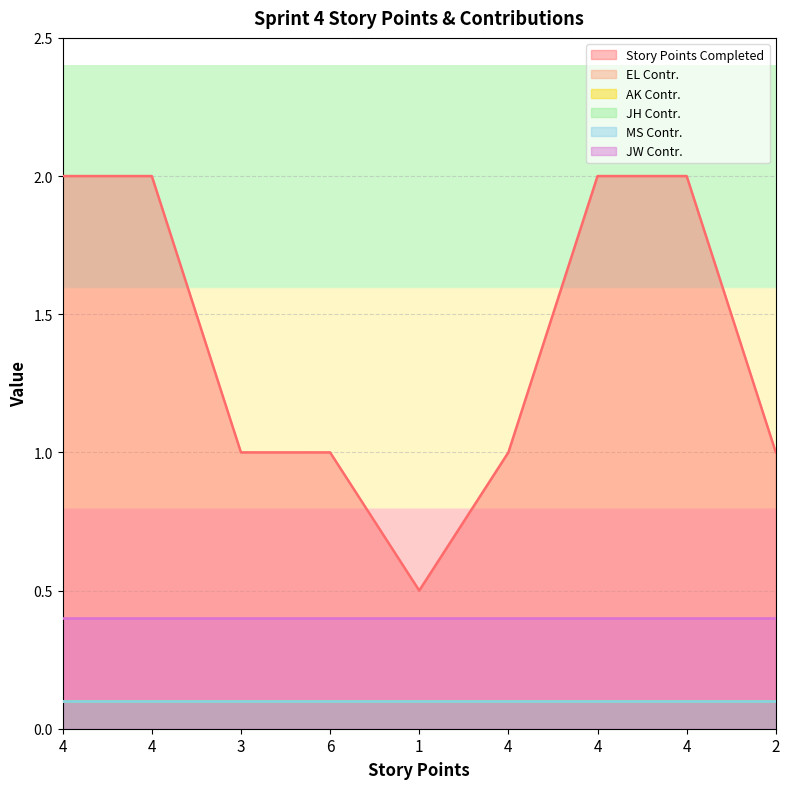

Reading left to right, extract all data points from this chart.

Story Points Completed: 2.0	2.0	1.0	1.0	0.5	1.0	2.0	2.0	1.0
EL Contr.: 0.1	0.1	0.1	0.1	0.1	0.1	0.1	0.1	0.1
AK Contr.: 0.1	0.1	0.1	0.1	0.1	0.1	0.1	0.1	0.1
JH Contr.: 0.1	0.1	0.1	0.1	0.1	0.1	0.1	0.1	0.1
MS Contr.: 0.1	0.1	0.1	0.1	0.1	0.1	0.1	0.1	0.1
JW Contr.: 0.4	0.4	0.4	0.4	0.4	0.4	0.4	0.4	0.4